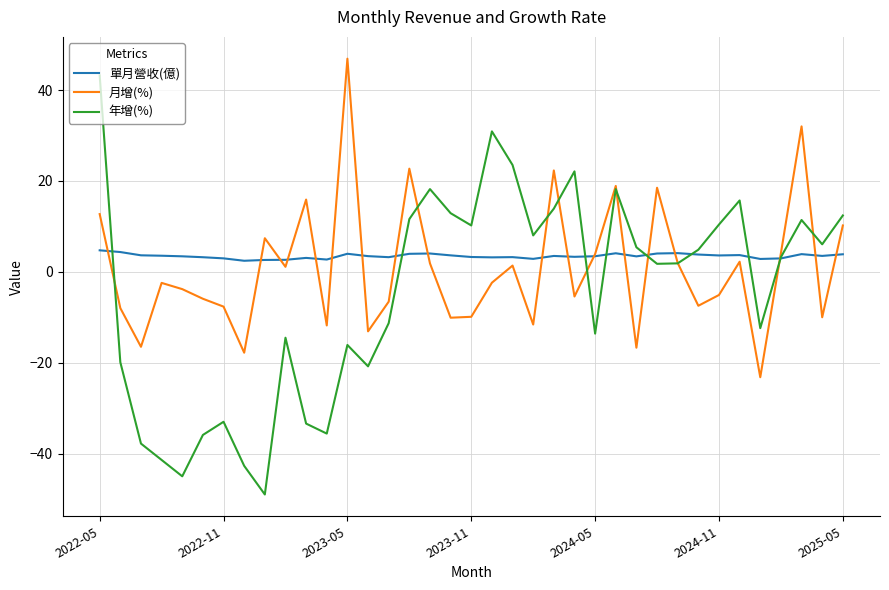

What is the highest value of the 年增(%) series?

43.2